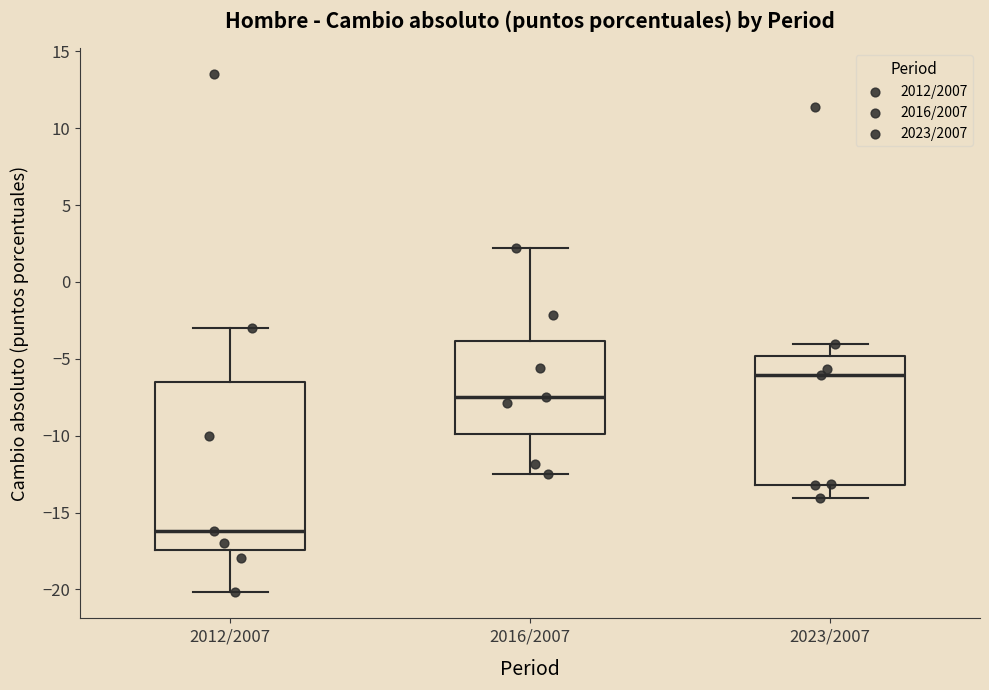

Comparing the boxes themselves (not the whiskers), which one is the tallest?

2012/2007